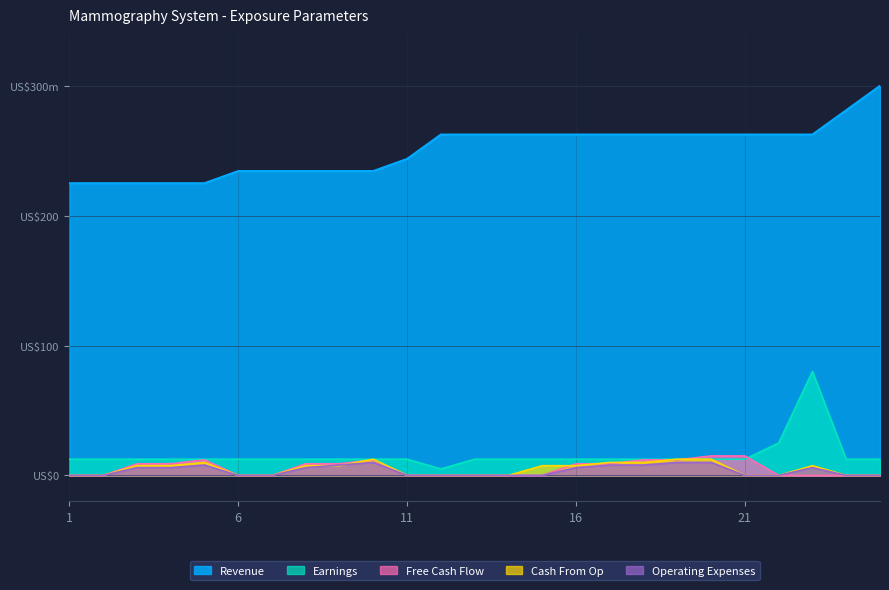

How many lines are shown in the chart?

5